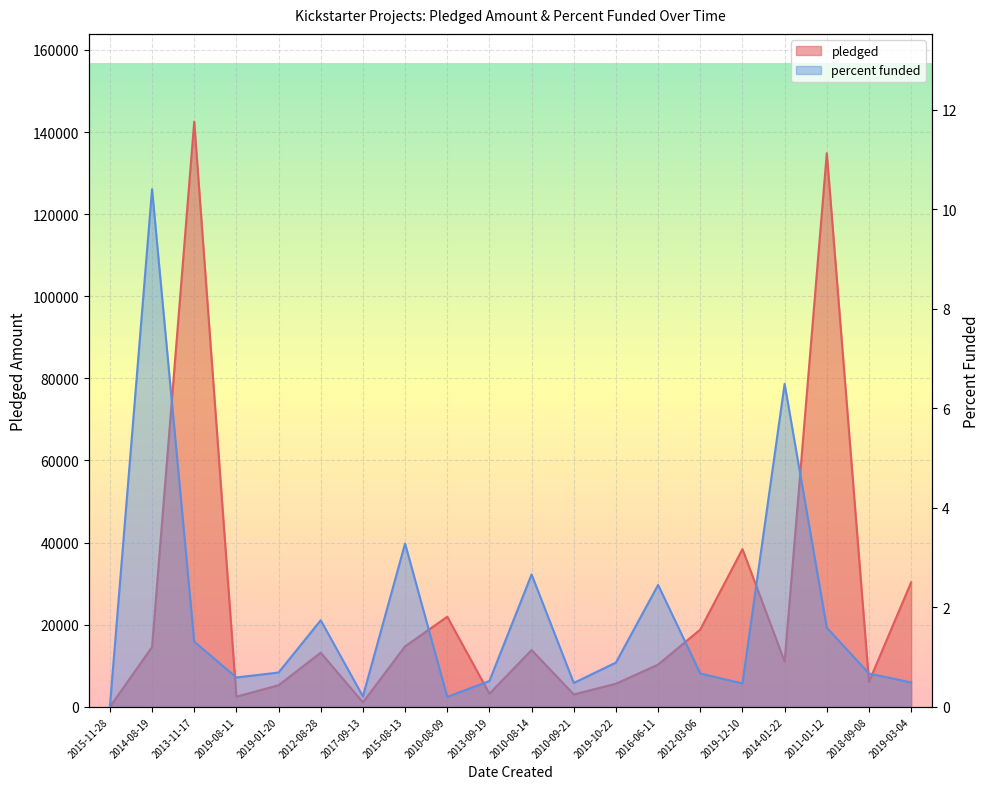

Reading left to right, list all the values displayed in this chart.

pledged: 0.0	14560.0	142523.0	2477.0	5265.0	13195.0	1090.0	14741.0	21946.0	3208.0	13838.0	3030.0	5629.0	10295.0	18829.0	38414.0	11041.0	134845.0	6089.0	30331.0
percent funded: 0.0	10.4	1.3	0.6	0.7	1.7	0.2	3.3	0.2	0.5	2.7	0.5	0.9	2.5	0.7	0.5	6.5	1.6	0.7	0.5